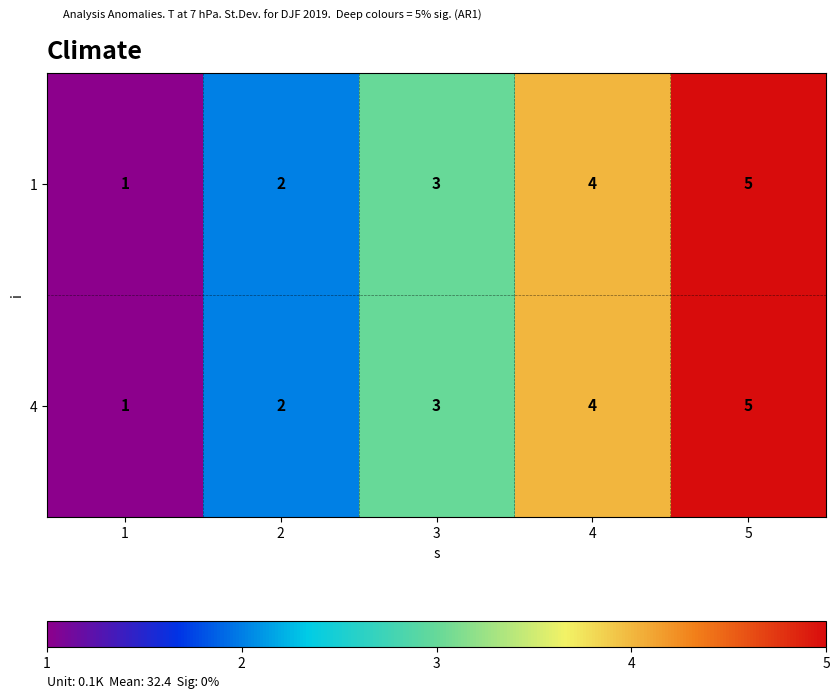

Is the value of 4 at 3 greater than the value of 1 at 5?

No